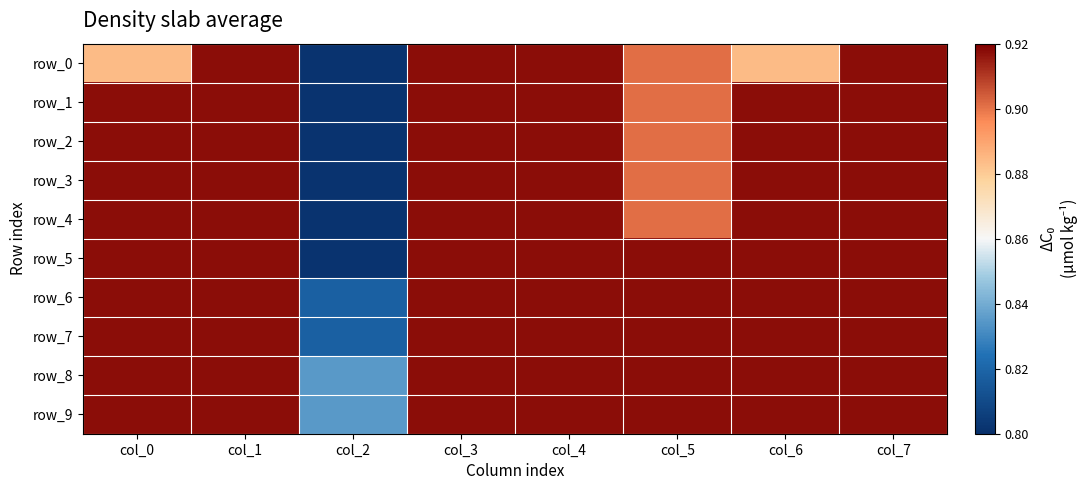

Rank the categories by row_2 value from highest to lowest.

col_0, col_1, col_3, col_4, col_6, col_7, col_5, col_2